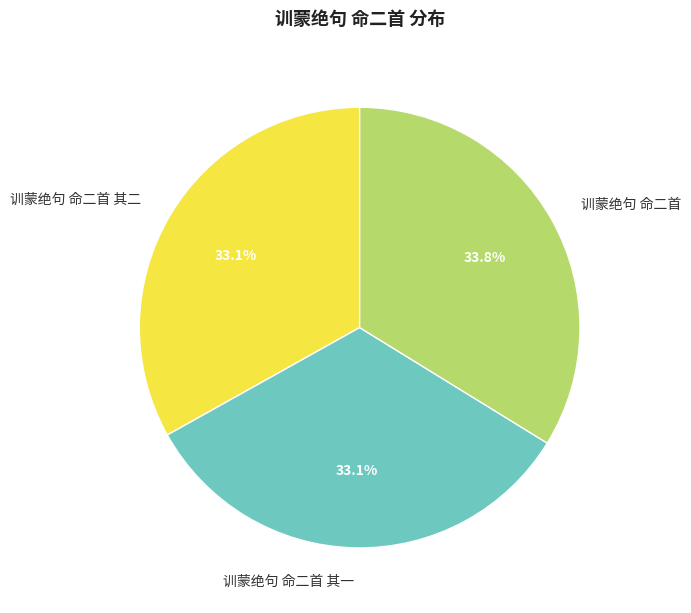

What is the total percentage of 训蒙绝句 命二首 其二 and 训蒙绝句 命二首 其一?

66.2%